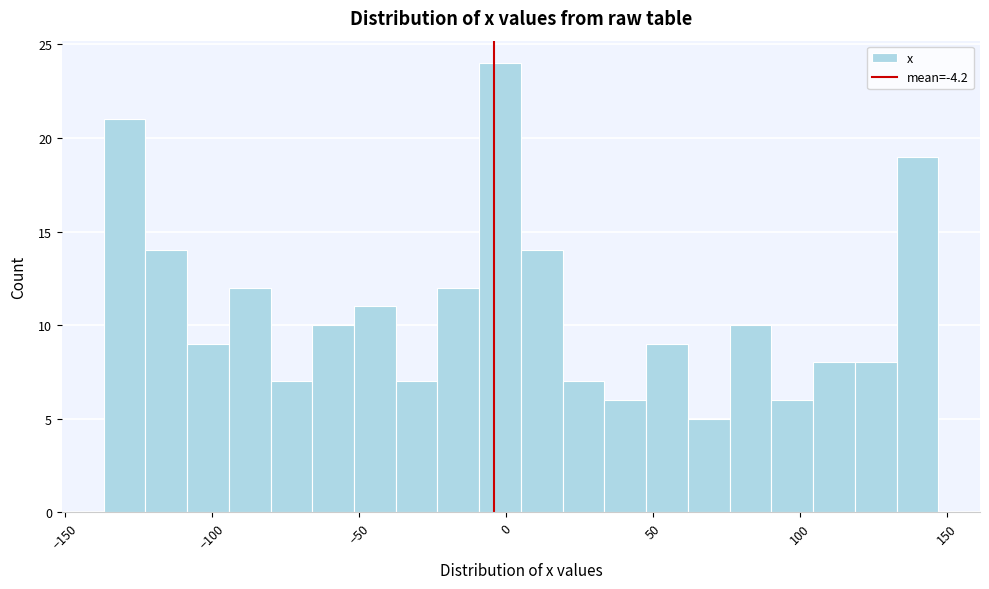

Read against the x-axis, roughly where is the centre of the tallest bar?

0